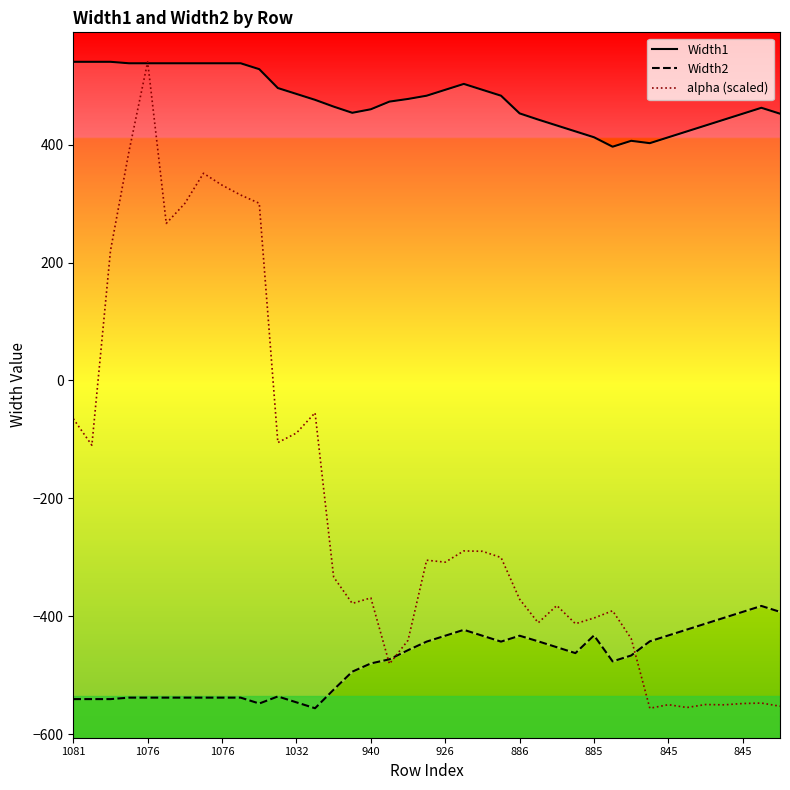

Which series ends up on top after the final intersection of alpha (scaled) and Width1?

Width1